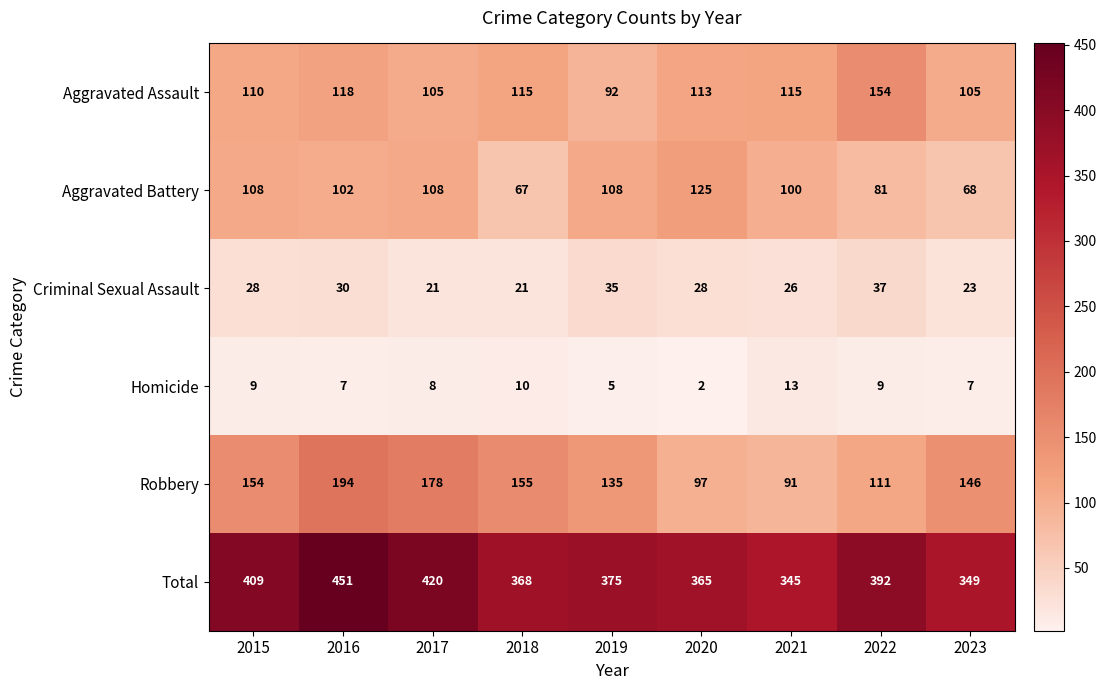

What is the difference between the highest and lowest values at 2017?

412